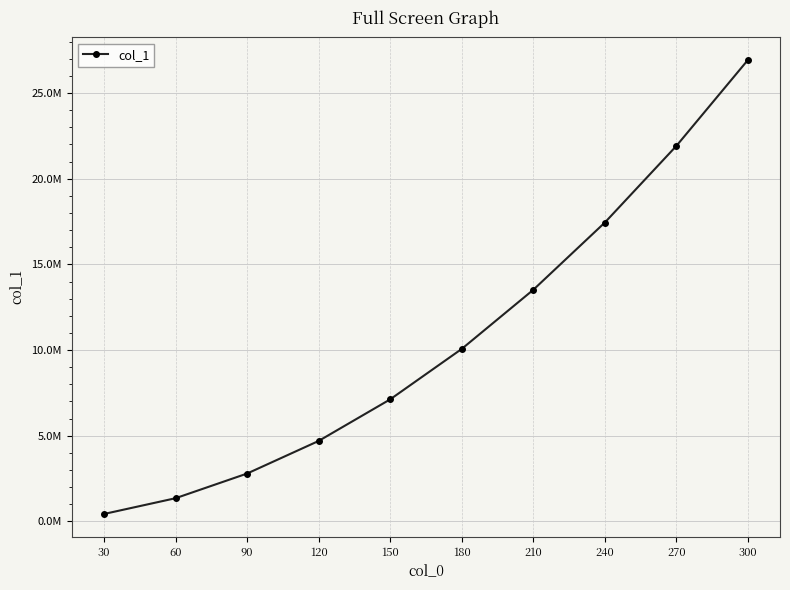

The chart shows a value of 7733701.1 at 120. True or false?

False